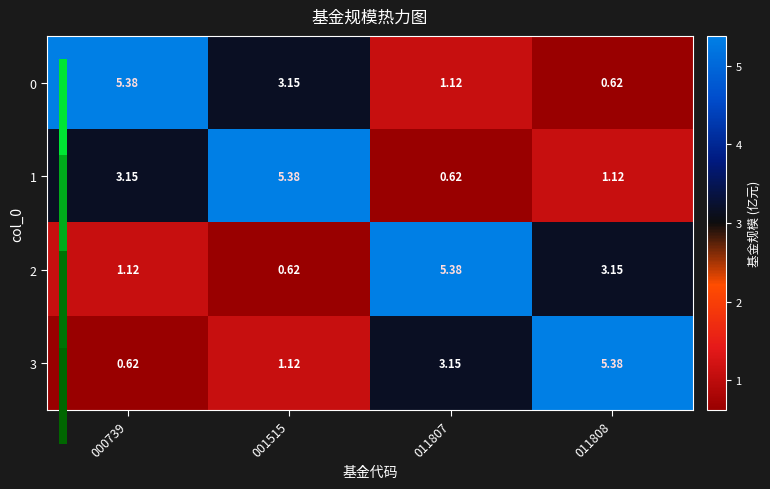

Is the value of 2 at 001515 greater than the value of 3 at 011808?

No